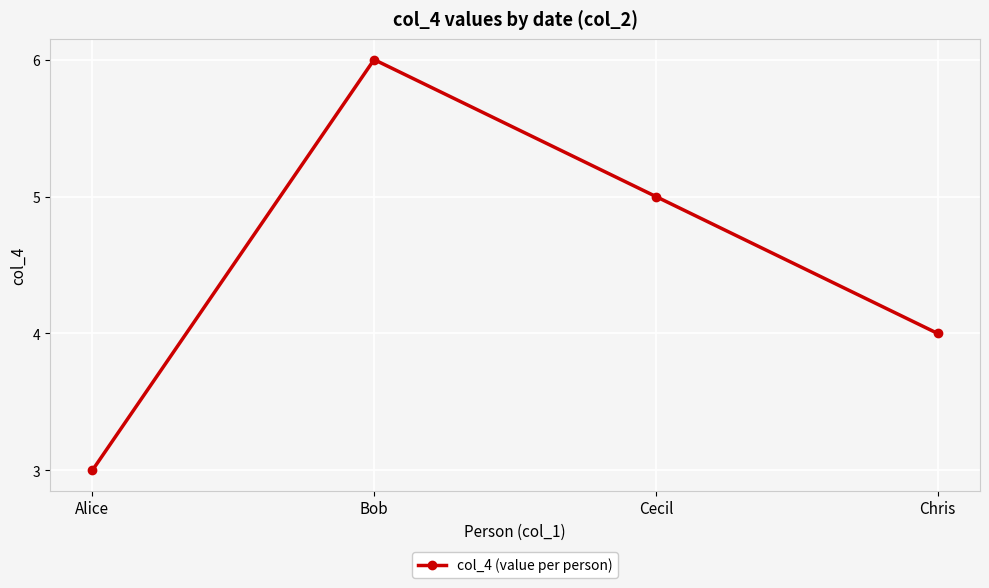

List the labels in order of value, largest first.

Bob, Cecil, Chris, Alice